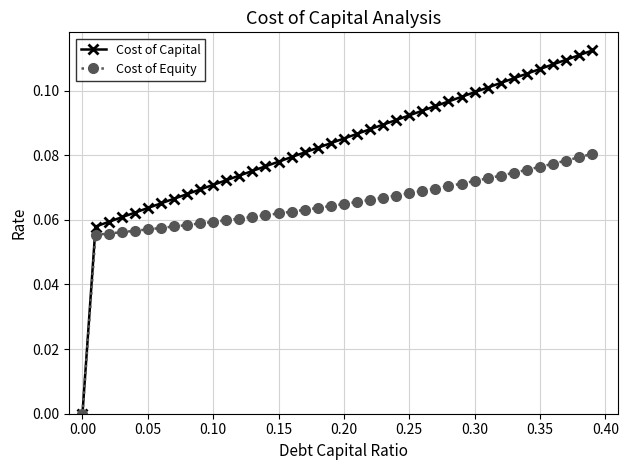

How many values in the Cost of Equity series exceed 0?

39